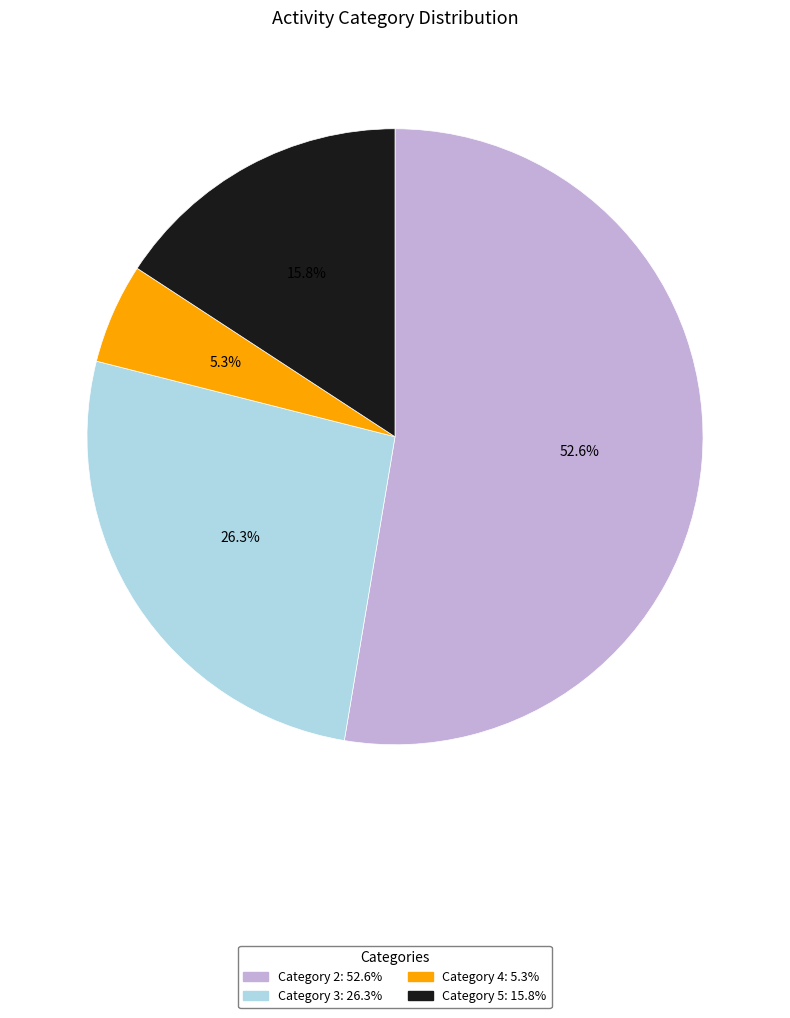

Is there any slice that represents more than half of the pie?

Yes